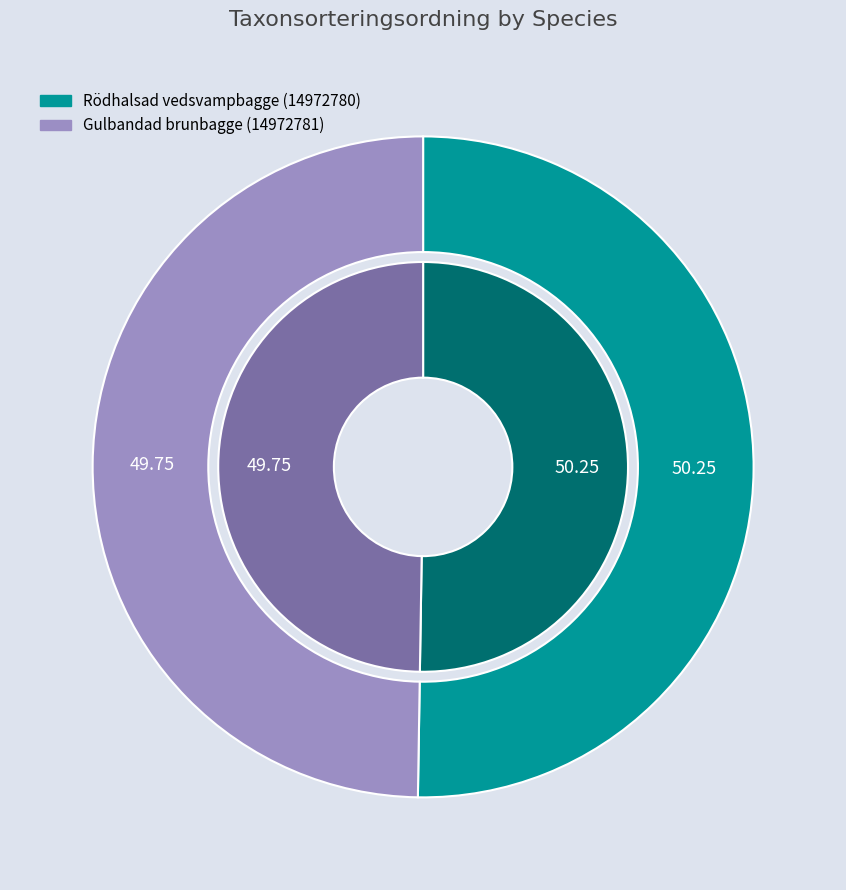

Which slice represents more than half of the pie?

Rödhalsad vedsvampbagge (14972780)